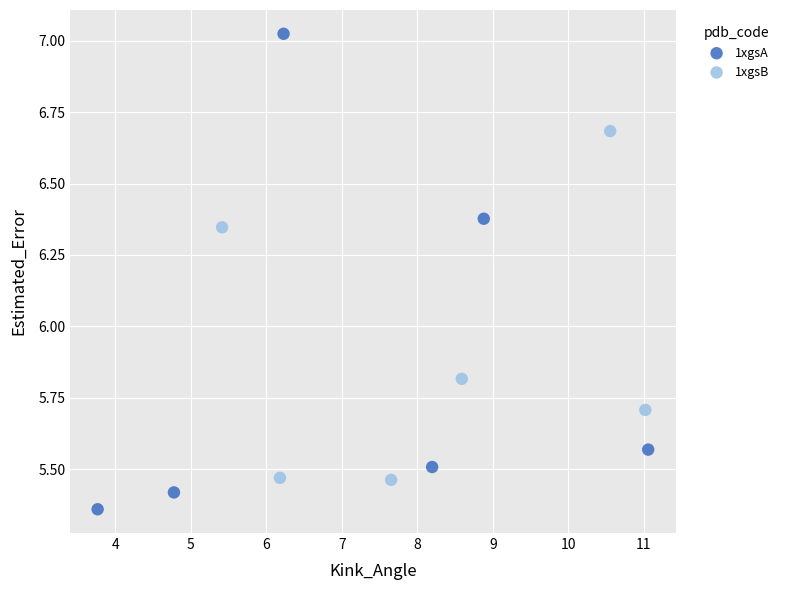

Which series contains the lowest Y value?

1xgsA